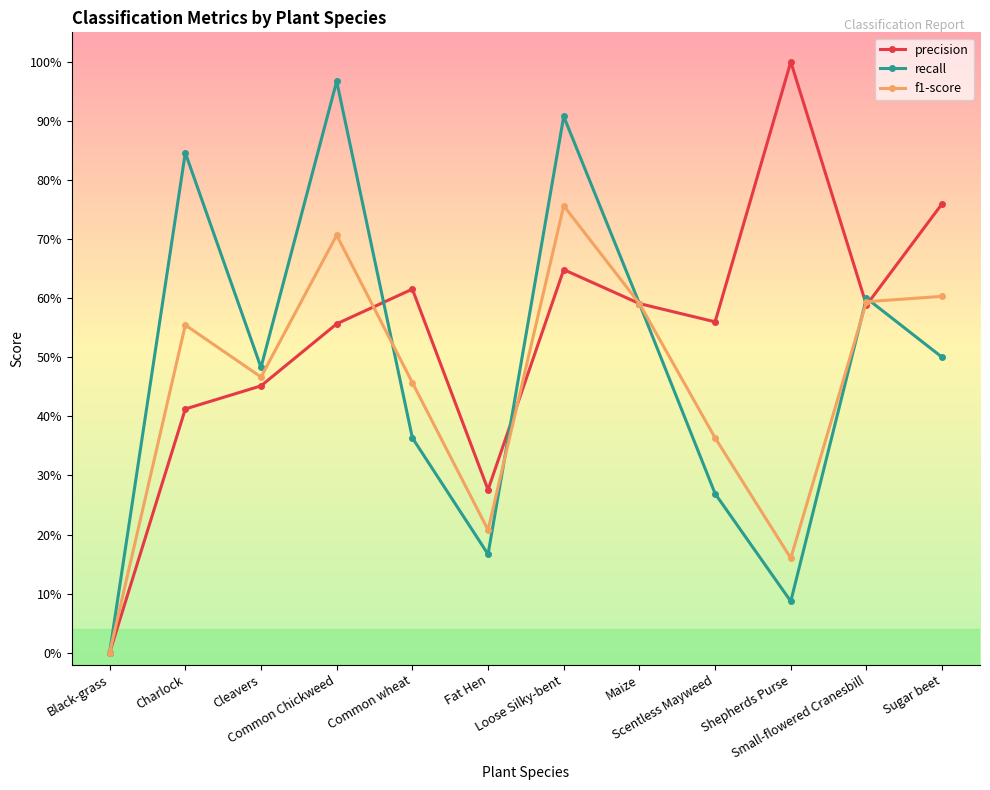

What is the highest value of the precision series?

1.0